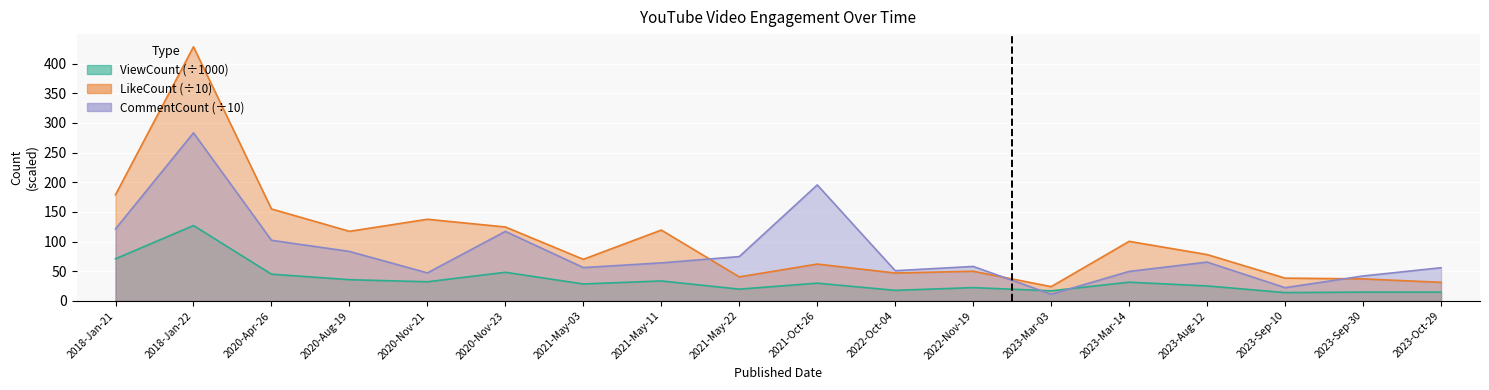

What are all the series names shown in the legend?

ViewCount, LikeCount, CommentCount